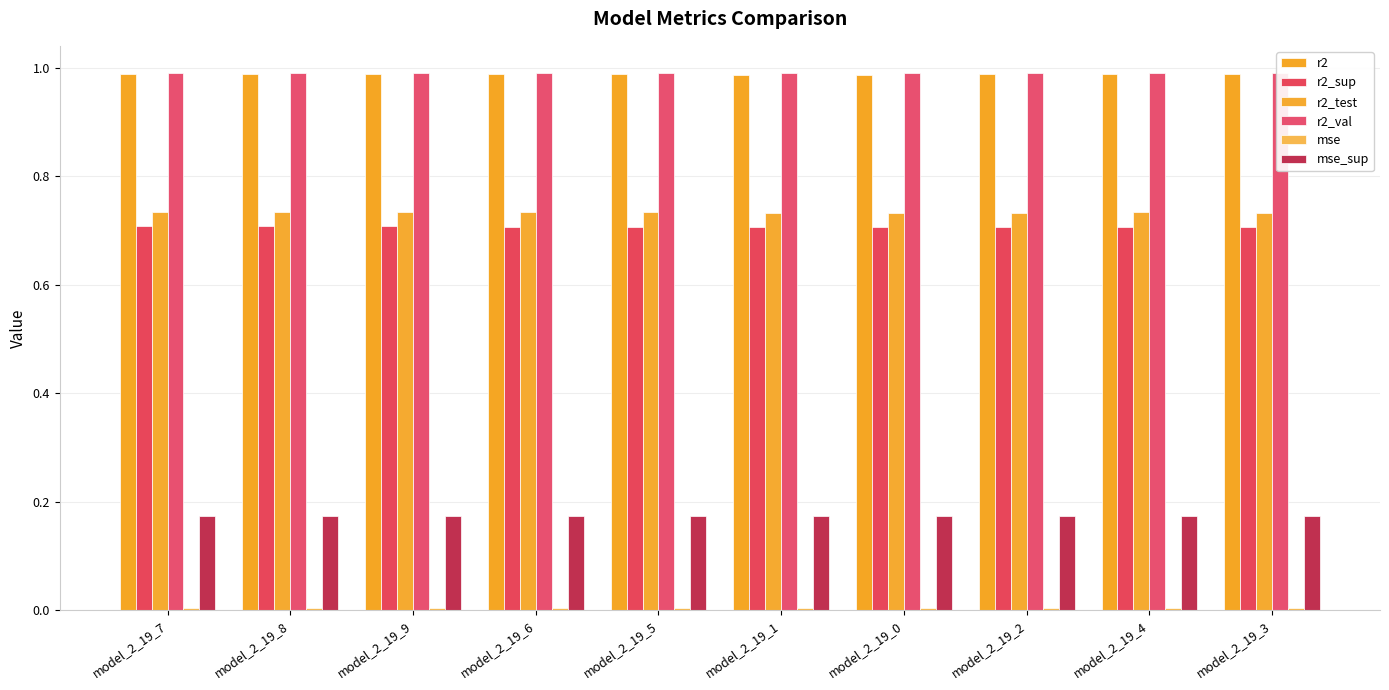

Which series has the largest total across all categories?

r2_val